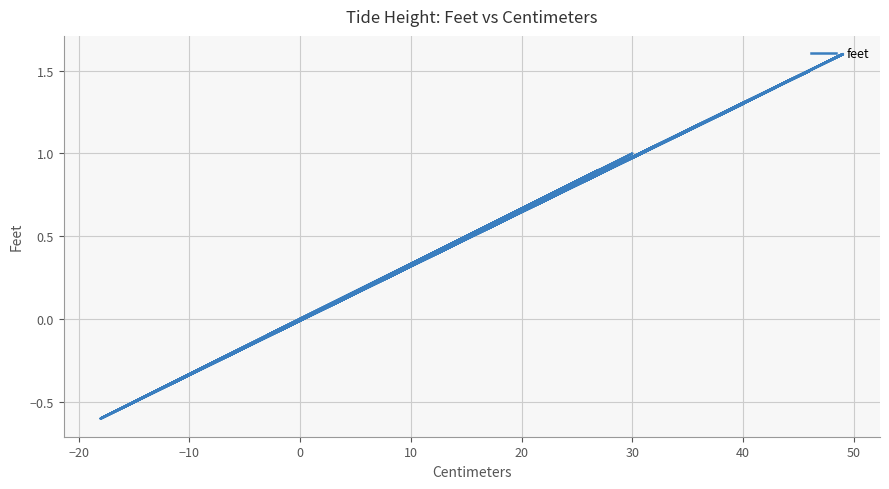

The chart shows a value of 0.7 at 40. True or false?

False